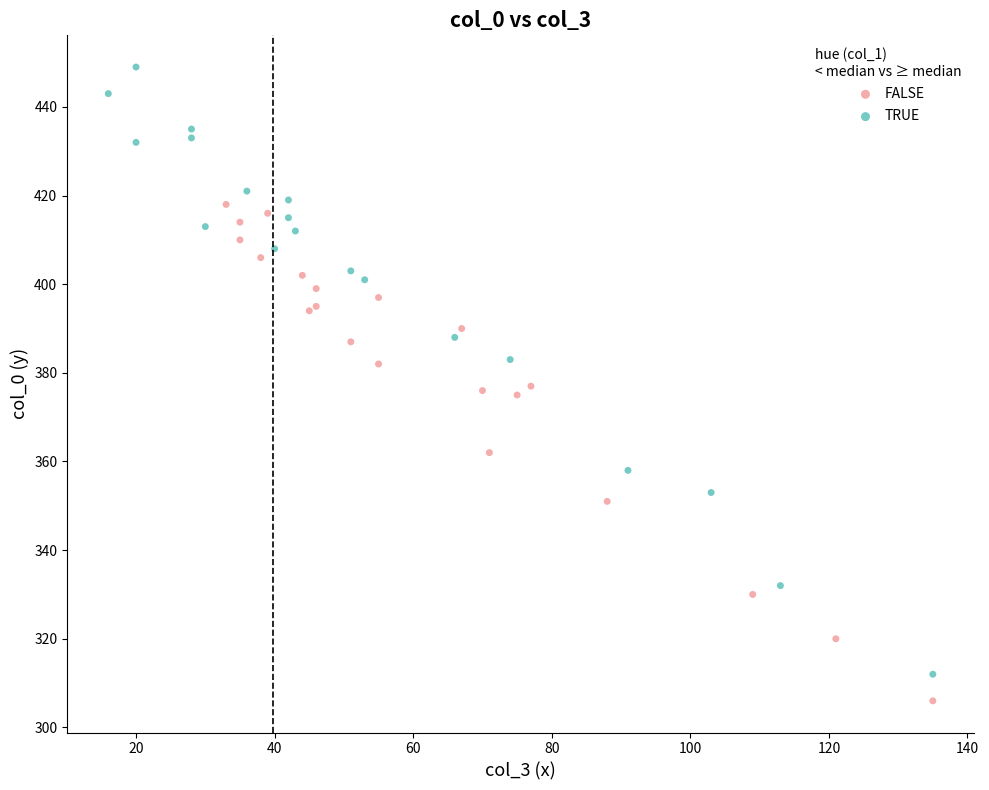

Which series contains the highest Y value?

TRUE